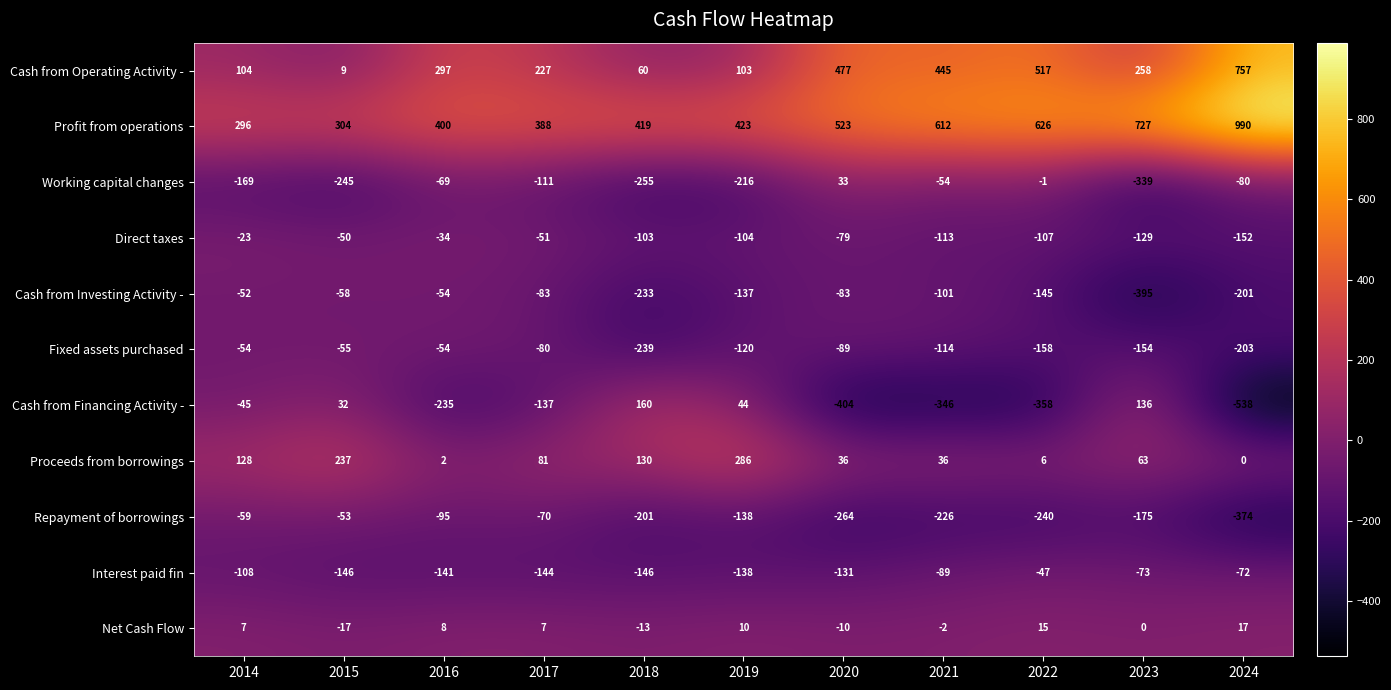

What is the sum of all Interest paid fin values?

-1235